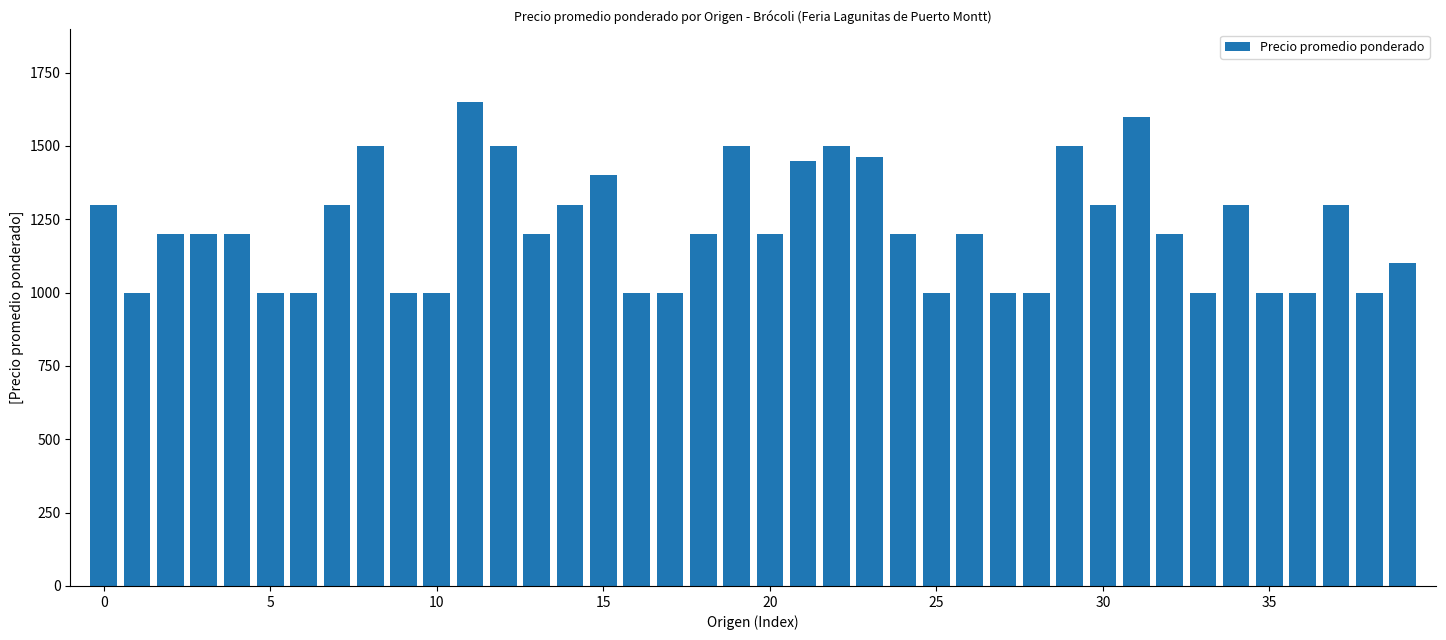

What is the average value?

1219